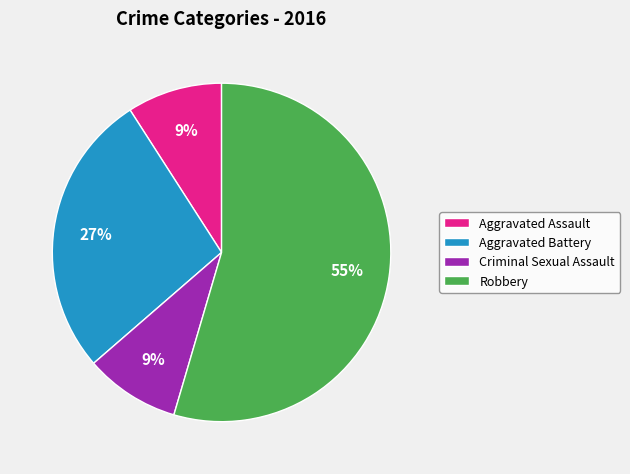

Combined, do Aggravated Assault and Criminal Sexual Assault account for over 50%?

No